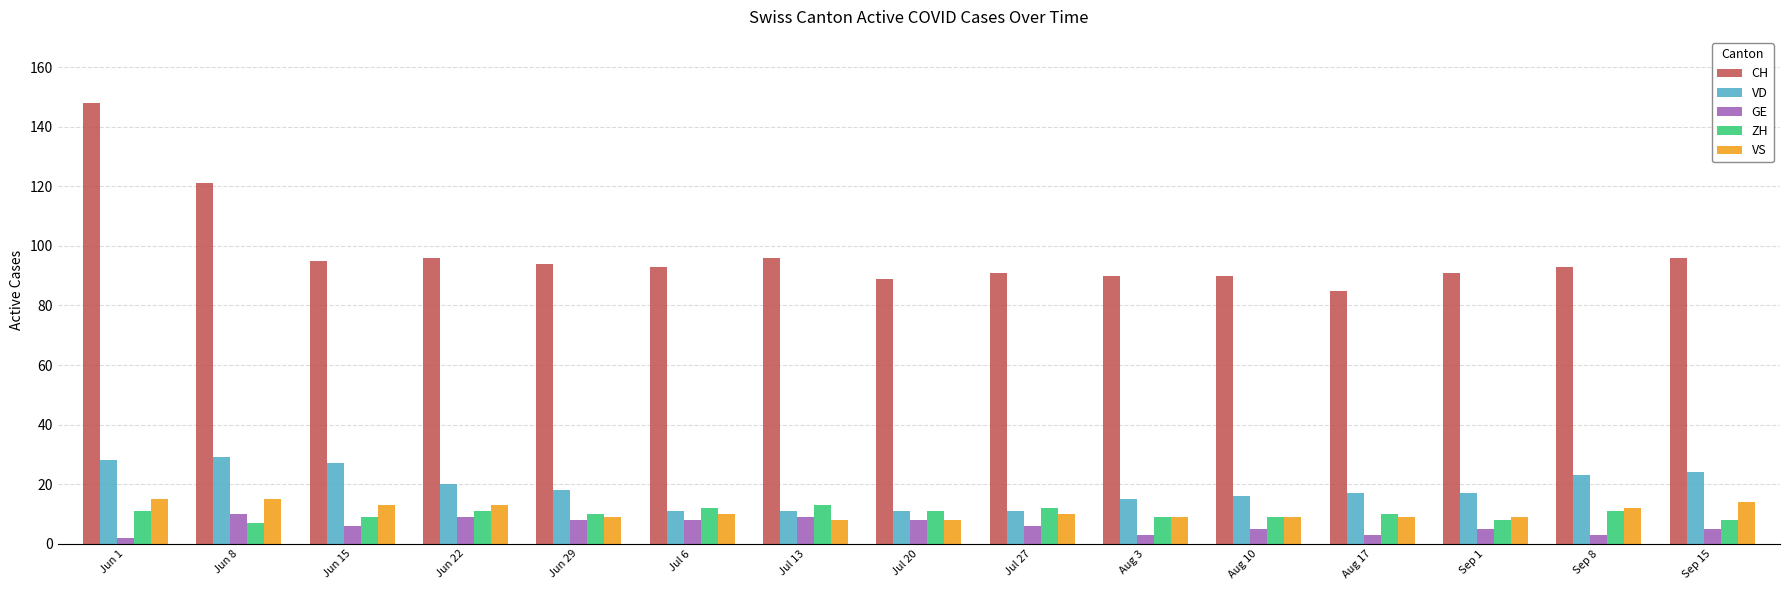

What position from the left is Jun 1?

1